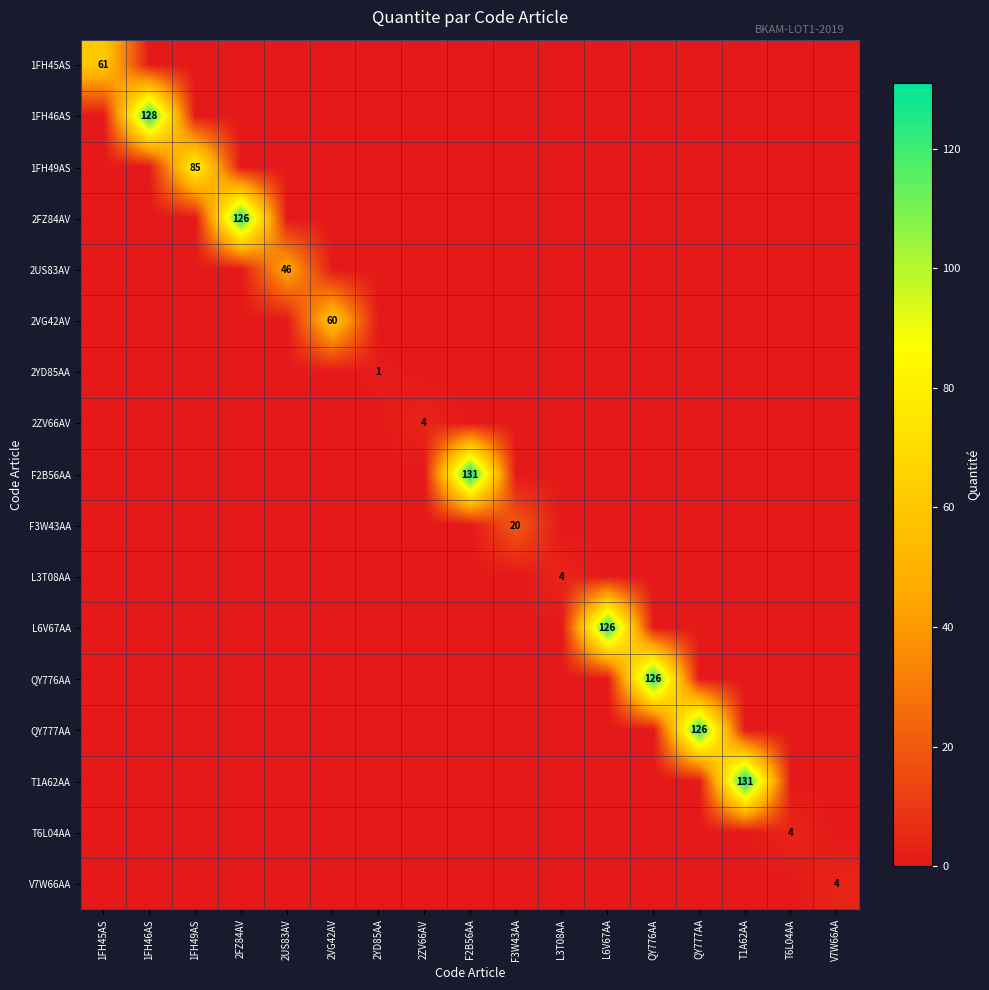

The value of 1FH46AS at 1FH46AS is 128. True or false?

True